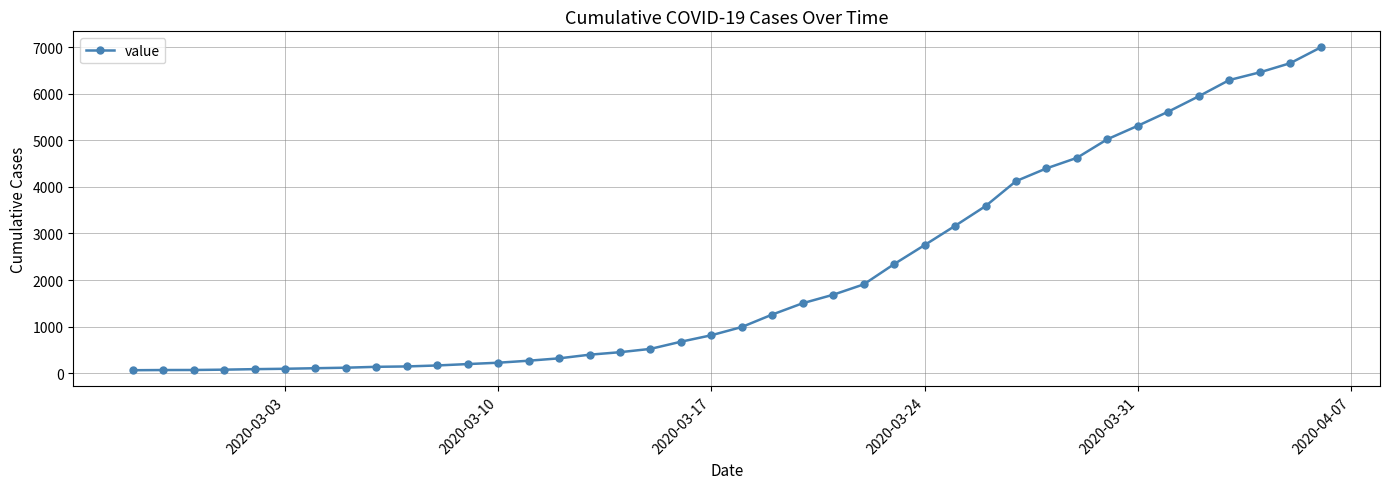

What is the maximum value shown in the chart?

6994